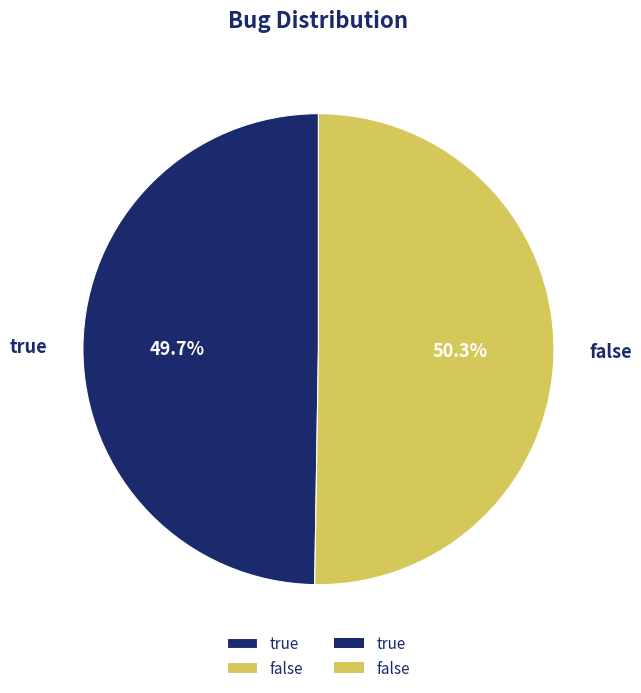

What portion of the pie excludes false?

49.7%